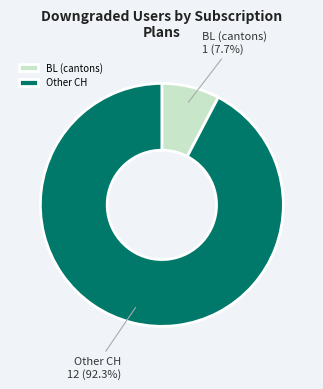

What portion of the pie excludes Other CH?

7.7%